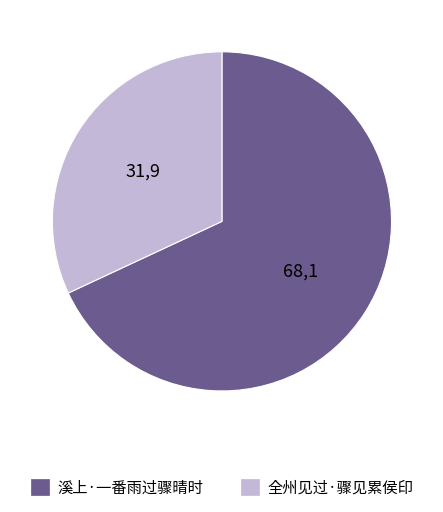

Is the sum of 溪上·一番雨过骤晴时 and 全州见过·骤见累侯印 greater than half?

Yes